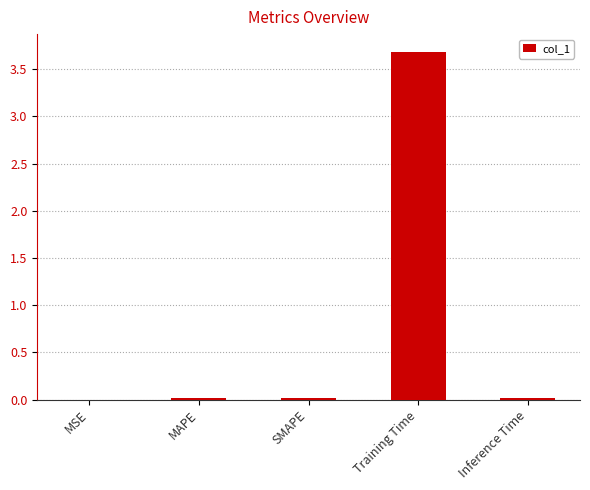

Count the number of categories in the chart.

5